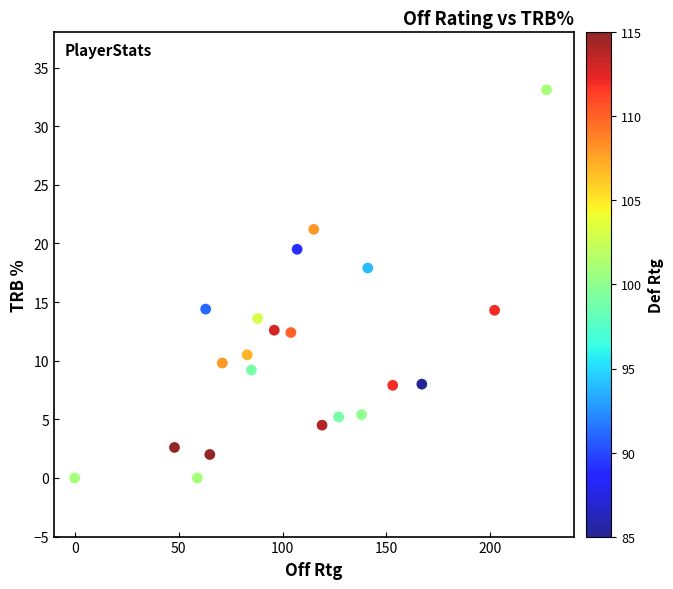

What is the range of X values (max minus min)?

227.0